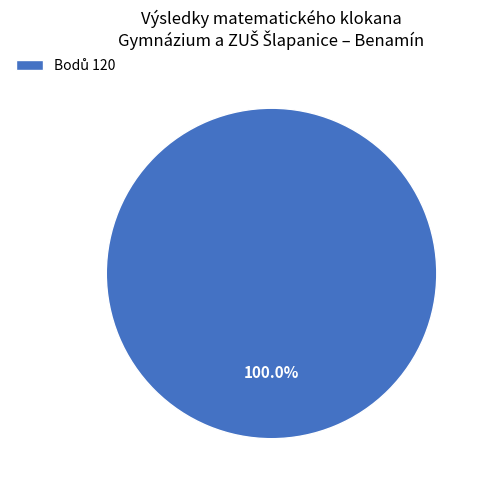

Is there a majority slice in this chart?

Yes